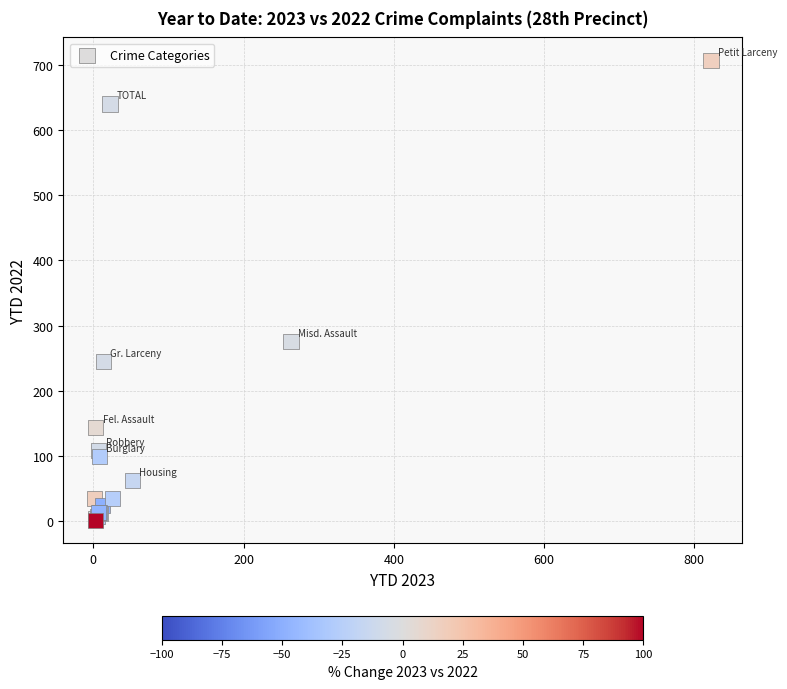

What Y value in the scatter plot is closest to 354?

275